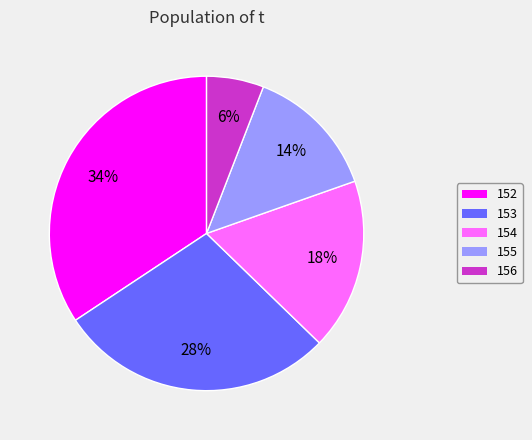

Do 153 and 154 together represent more than half of the pie?

No